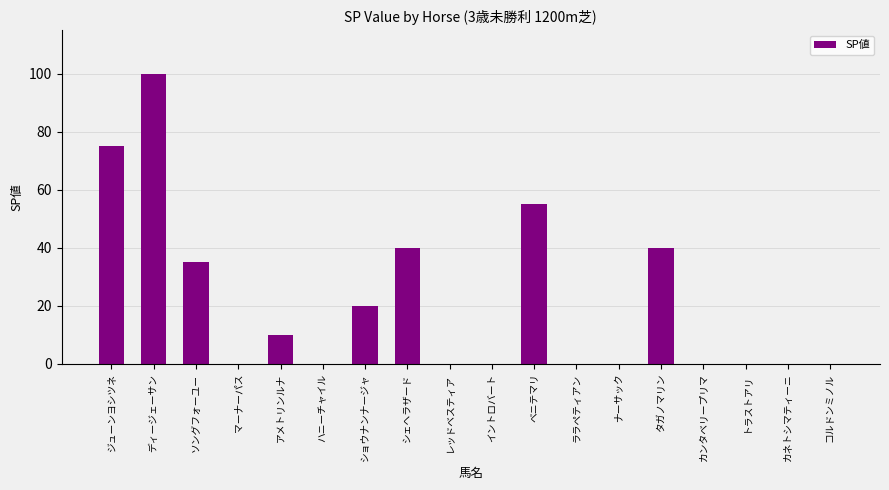

What is the greatest value displayed?

100